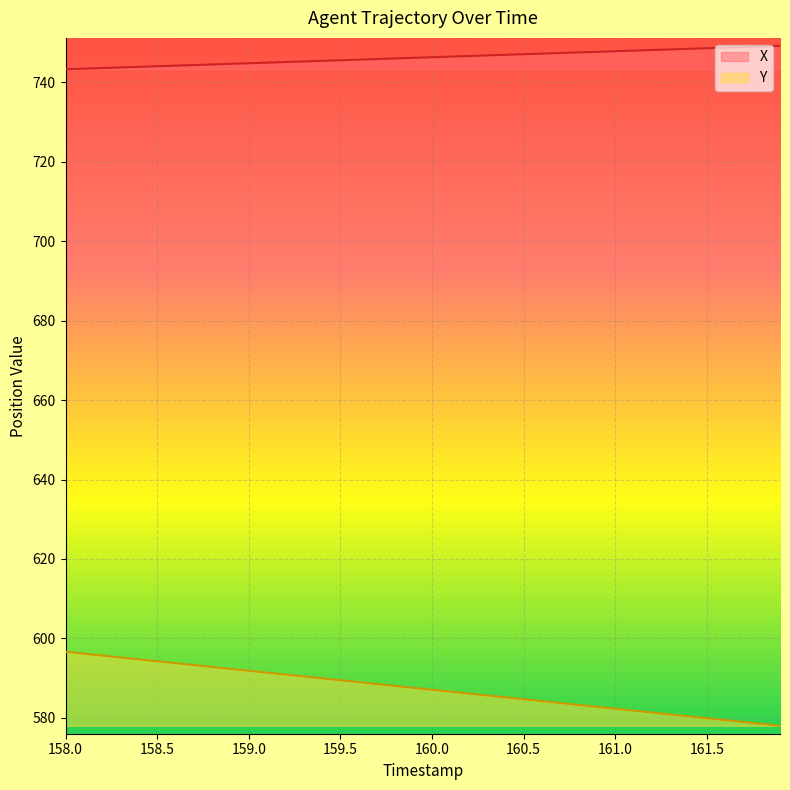

What is the spread (max minus min) of values at 158.0?

146.6